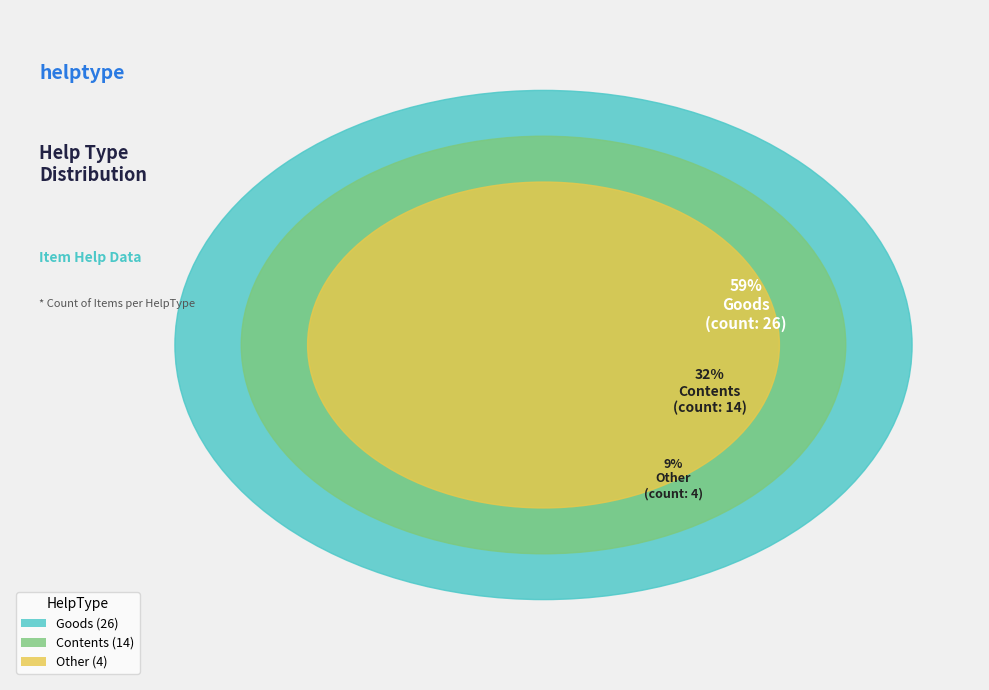

To the nearest percent, what percentage of the pie is Other?

9%